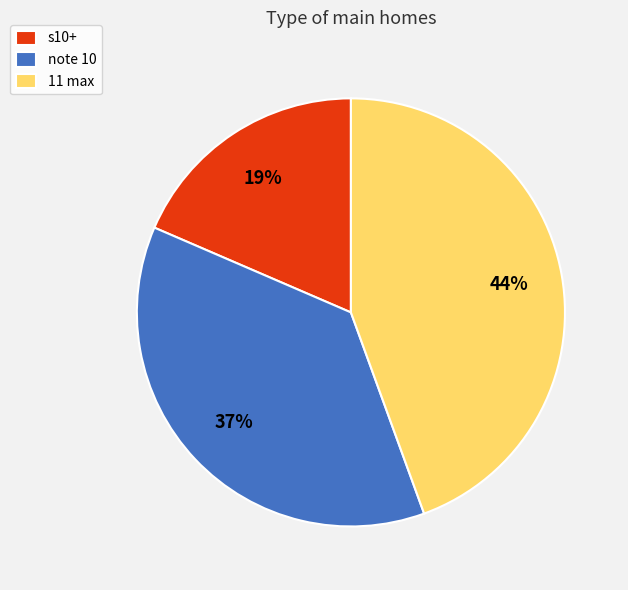

Is s10+ the majority of the pie?

No